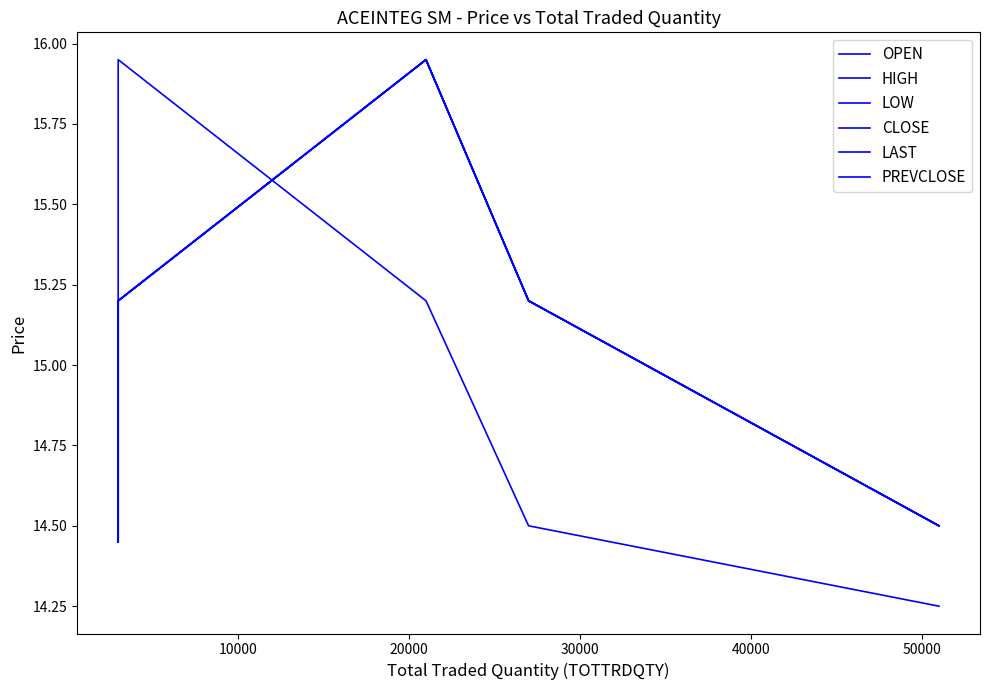

How many values in the HIGH series exceed 15?

3